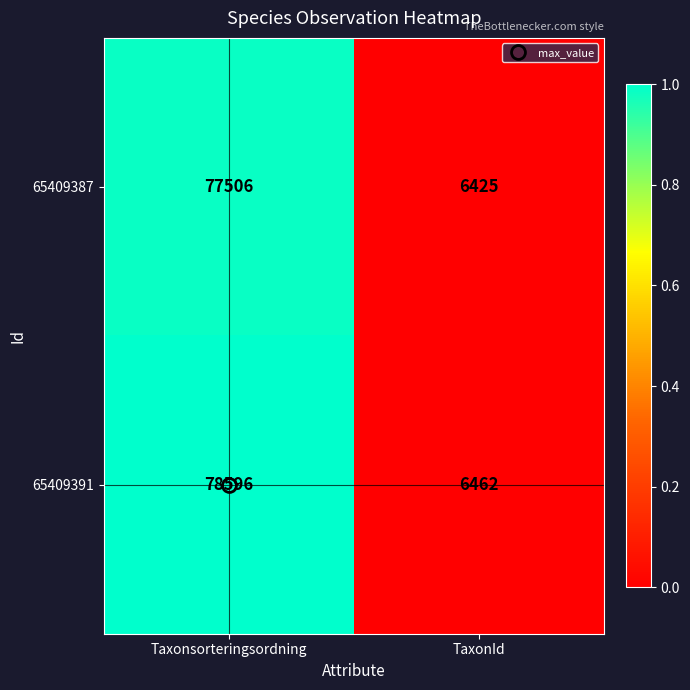

What is the minimum value for 65409391?

6462